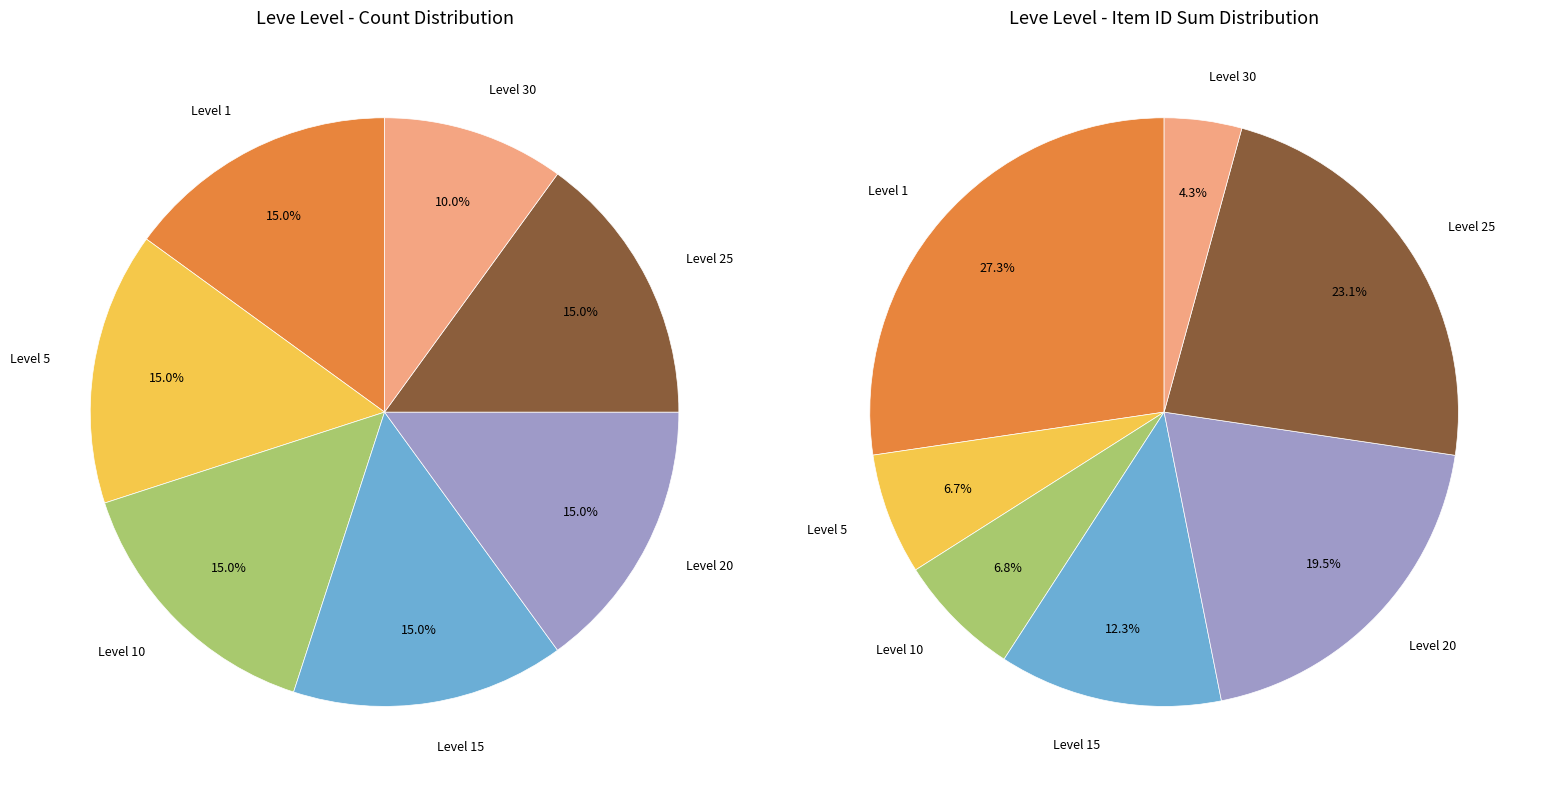

Is there any slice that represents more than half of the pie?

No